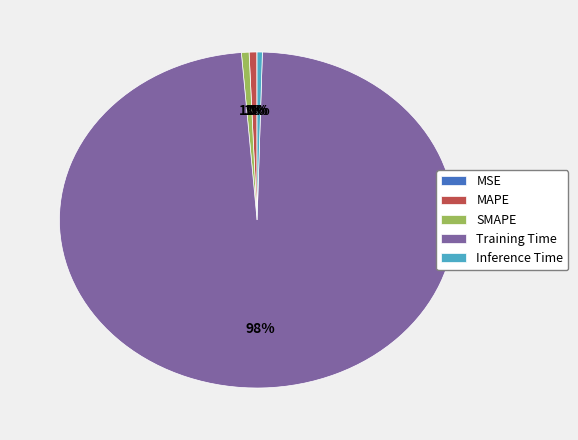

True or false: Inference Time accounts for 14% of the total.

False